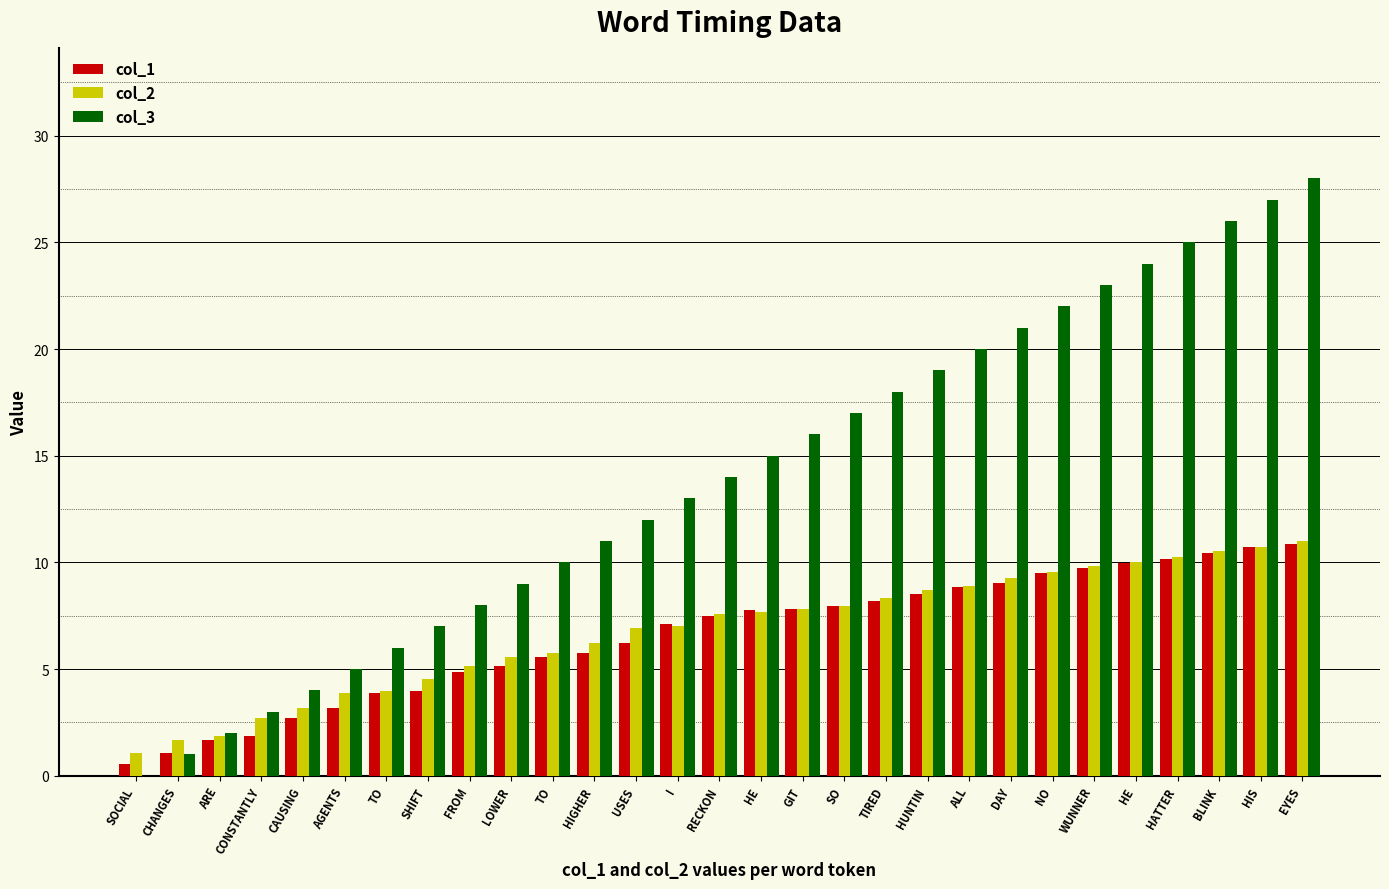

The value of col_1 at CHANGES is 0.5. True or false?

False